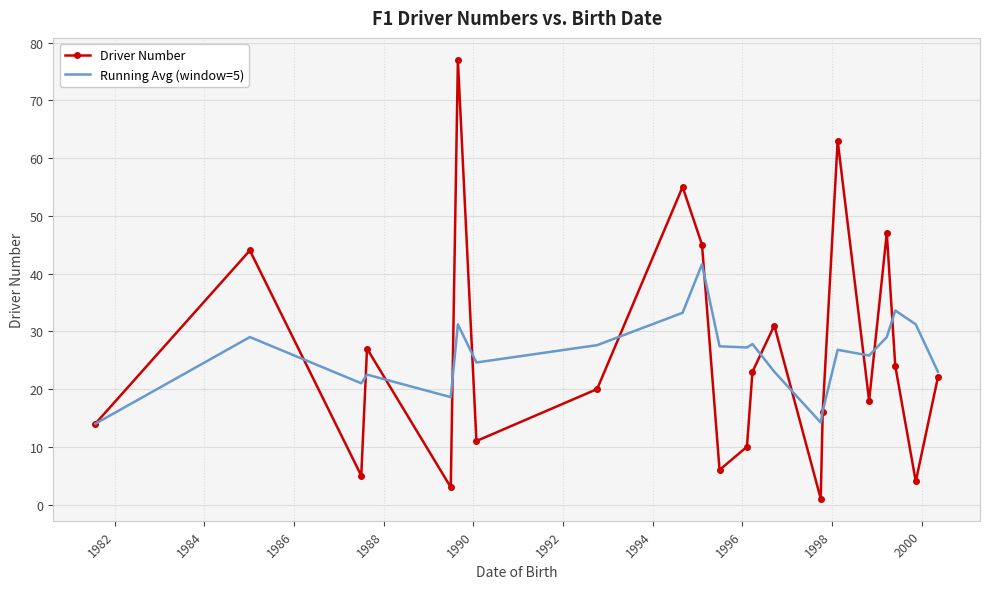

Which series has the largest range (max minus min)?

Driver Number